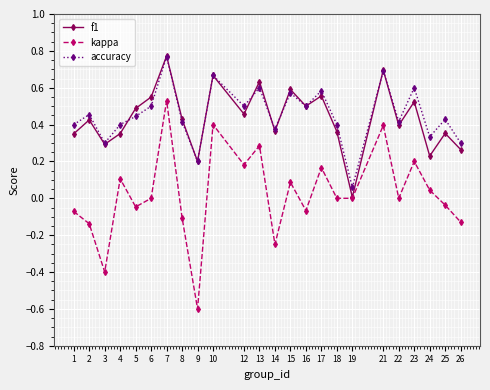

What is the sum of the f1 values at 21 and 18?

1.1